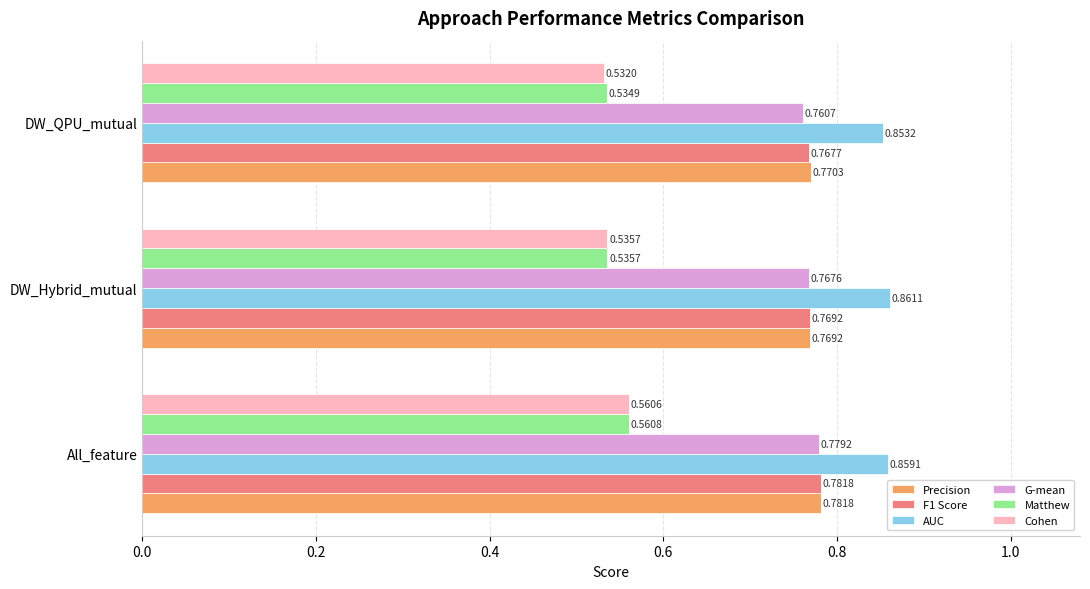

Is the value of G-mean at DW_Hybrid_mutual greater than the value of AUC at All_feature?

No